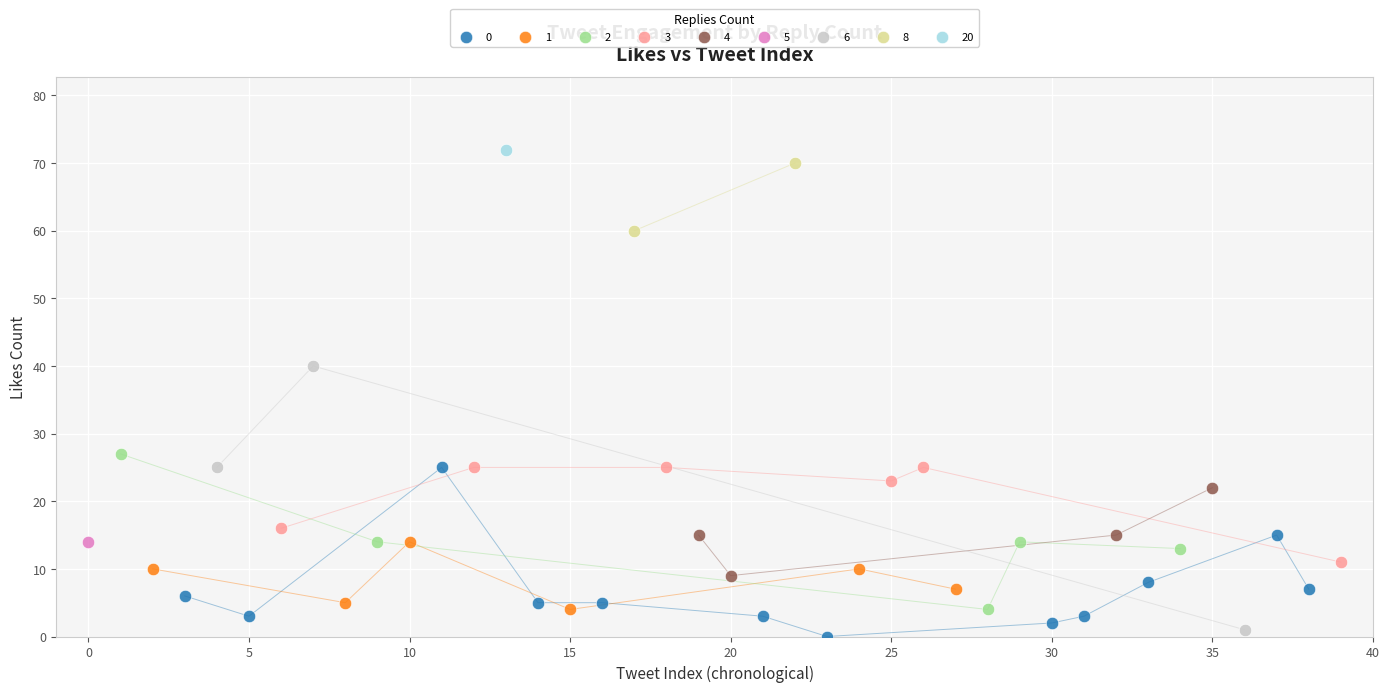

Which series reaches the maximum Y coordinate?

20